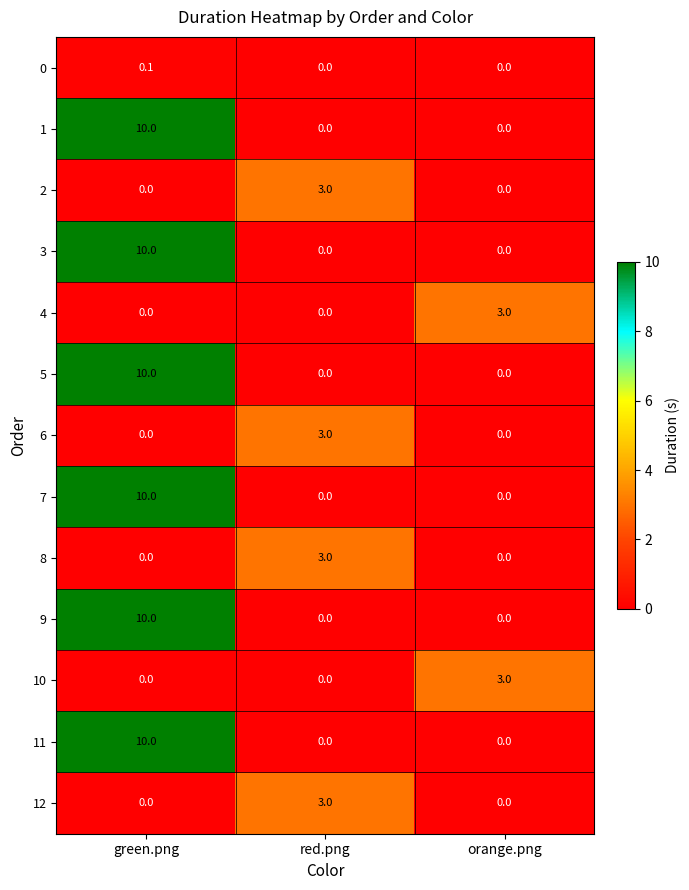

What is the difference between the 3 values at green.png and red.png?

10.0